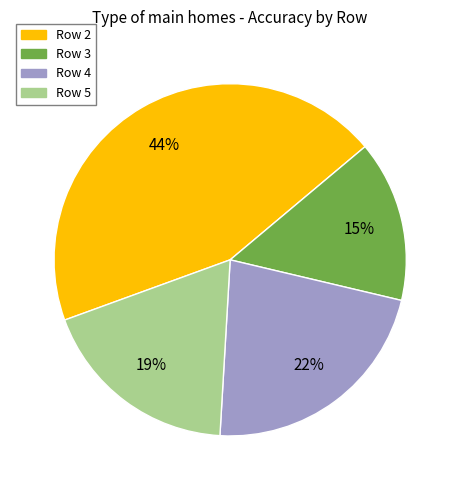

Is there a majority slice in this chart?

No